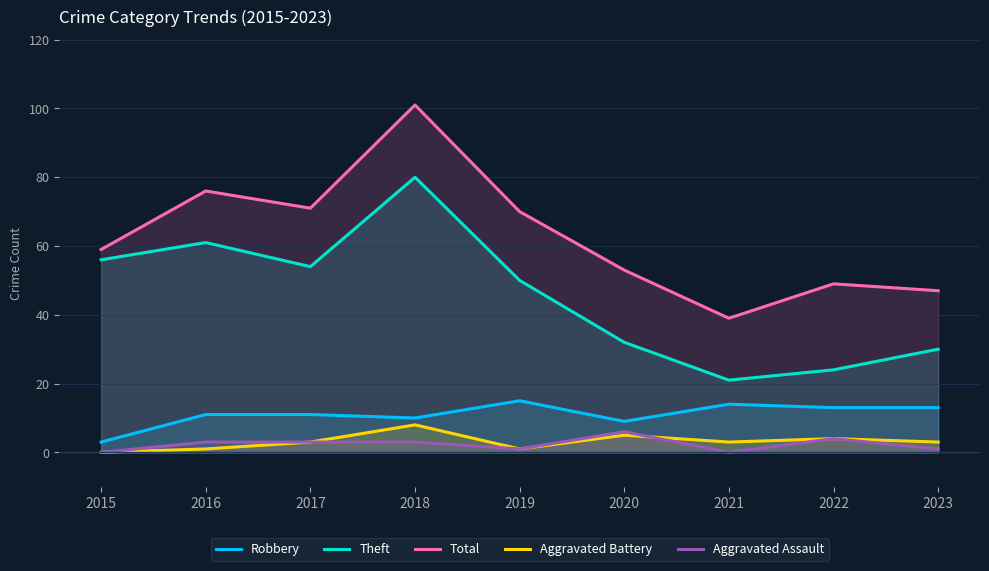

What is the maximum value shown in the chart?

101